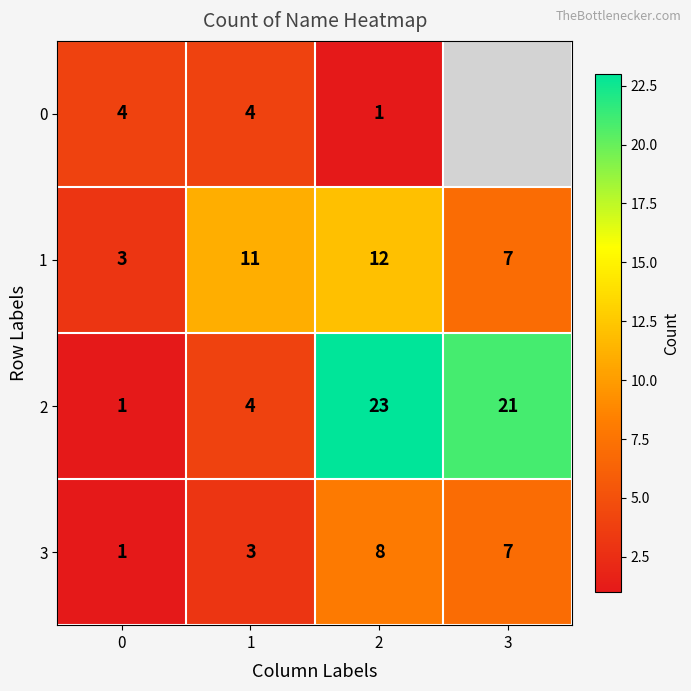

Rank the series at 2 from highest to lowest value.

2, 1, 3, 0